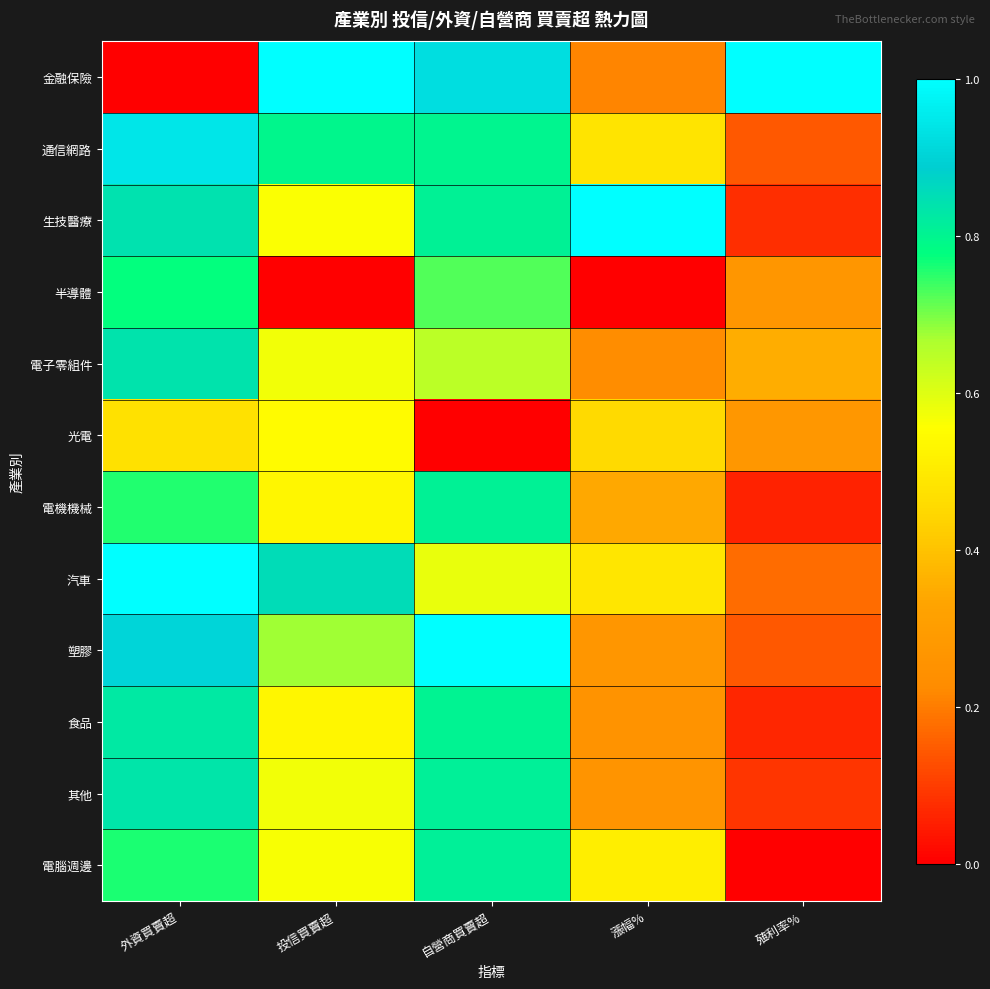

Reading left to right, transcribe all the data shown in this chart.

金融保險: 外資買賣超=0.0	投信買賣超=1.0	自營商買賣超=0.9	漲幅%=0.2	殖利率%=1.0
通信網路: 外資買賣超=0.9	投信買賣超=0.8	自營商買賣超=0.8	漲幅%=0.5	殖利率%=0.1
生技醫療: 外資買賣超=0.8	投信買賣超=0.6	自營商買賣超=0.8	漲幅%=1.0	殖利率%=0.1
半導體: 外資買賣超=0.8	投信買賣超=0.0	自營商買賣超=0.7	漲幅%=0.0	殖利率%=0.3
電子零組件: 外資買賣超=0.8	投信買賣超=0.6	自營商買賣超=0.6	漲幅%=0.2	殖利率%=0.4
光電: 外資買賣超=0.5	投信買賣超=0.5	自營商買賣超=0.0	漲幅%=0.5	殖利率%=0.3
電機機械: 外資買賣超=0.8	投信買賣超=0.5	自營商買賣超=0.8	漲幅%=0.3	殖利率%=0.1
汽車: 外資買賣超=1.0	投信買賣超=0.9	自營商買賣超=0.6	漲幅%=0.5	殖利率%=0.2
塑膠: 外資買賣超=0.9	投信買賣超=0.7	自營商買賣超=1.0	漲幅%=0.3	殖利率%=0.1
食品: 外資買賣超=0.8	投信買賣超=0.5	自營商買賣超=0.8	漲幅%=0.3	殖利率%=0.1
其他: 外資買賣超=0.8	投信買賣超=0.6	自營商買賣超=0.8	漲幅%=0.3	殖利率%=0.1
電腦週邊: 外資買賣超=0.8	投信買賣超=0.6	自營商買賣超=0.8	漲幅%=0.5	殖利率%=0.0